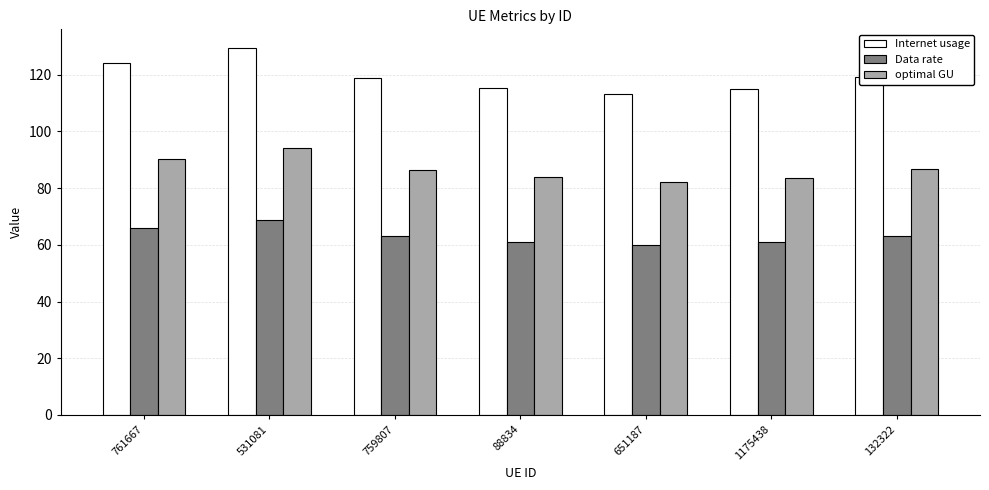

At 132322, list the series in order from largest to smallest.

Internet usage, optimal GU, Data rate